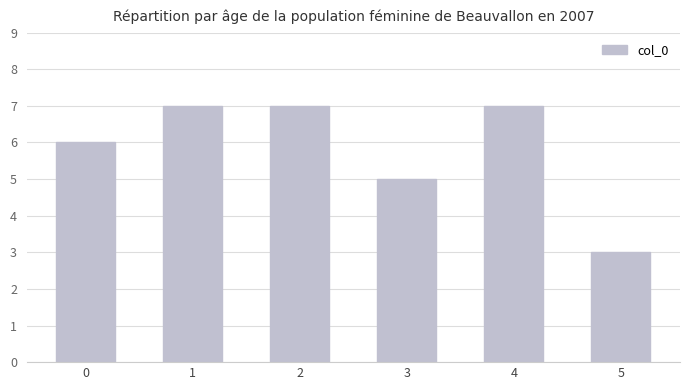

What is the sum of all values?

35